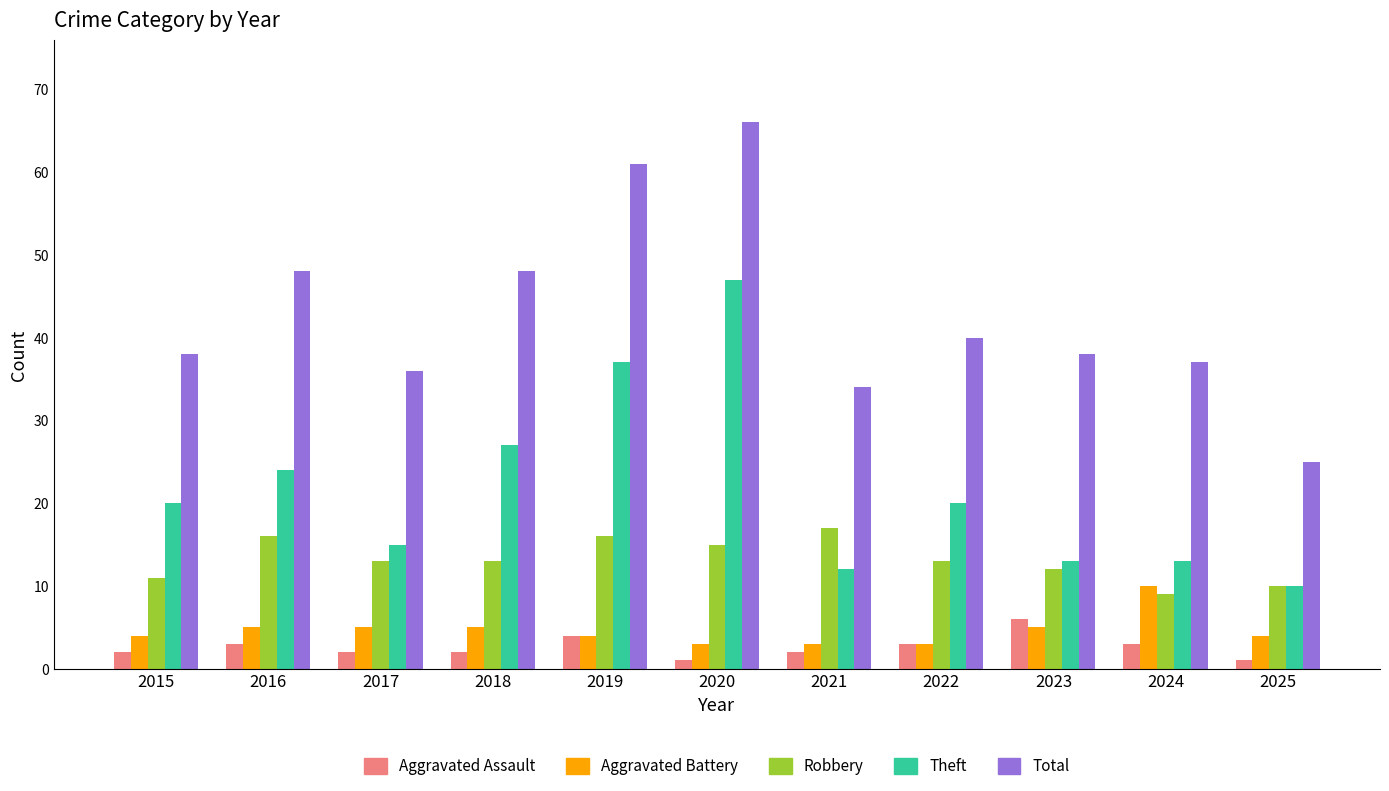

What is the value of the Total bar at the 3rd from the left?

36